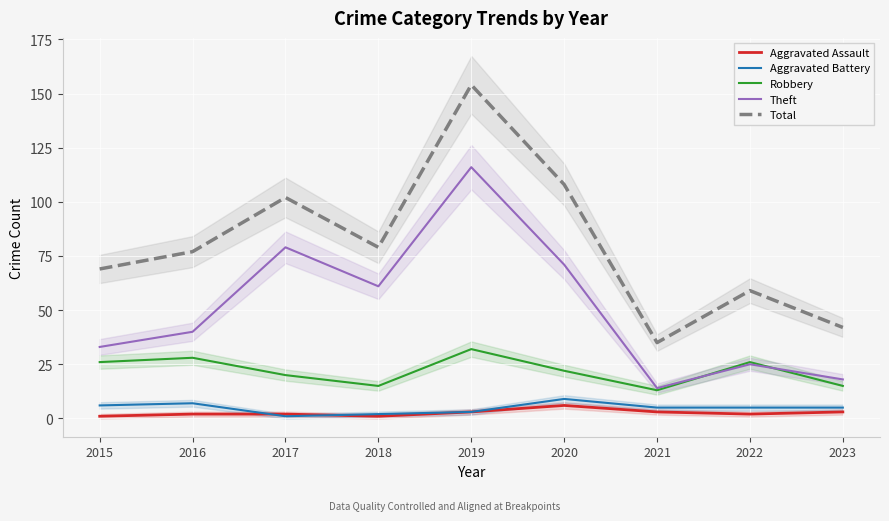

Is this an area chart (filled region under the line)?

No